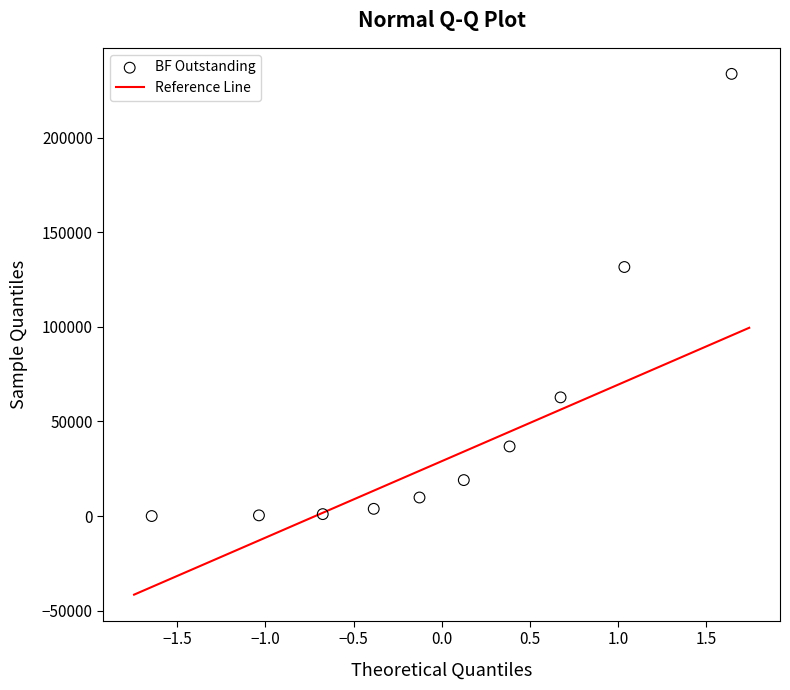

What Y value in the scatter plot is closest to 116923?

131701.4